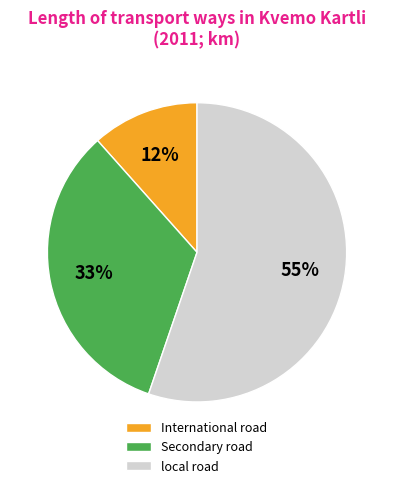

How many slices are in this pie chart?

3